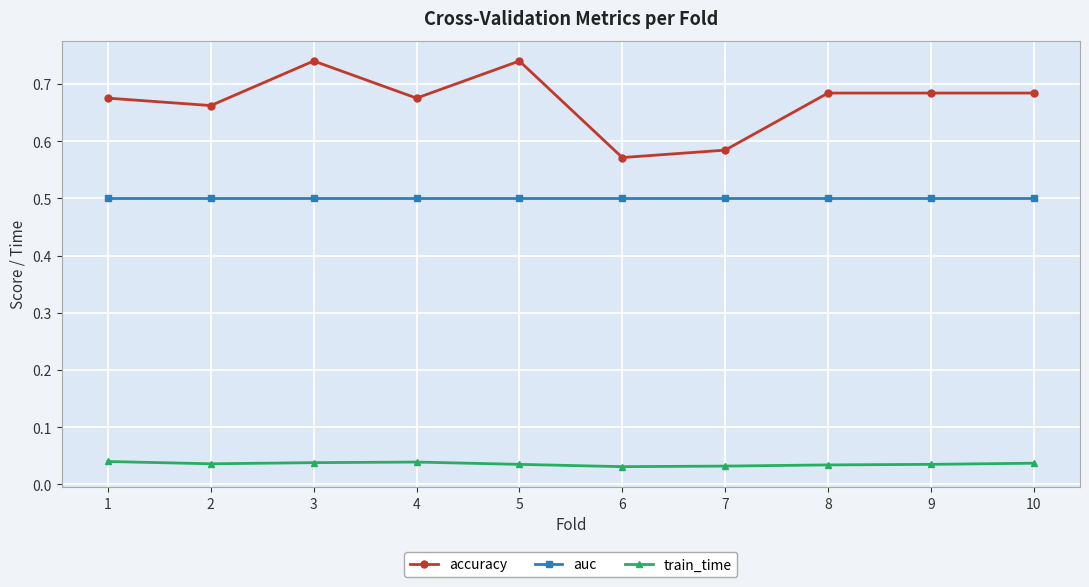

What is the maximum value for auc?

0.5